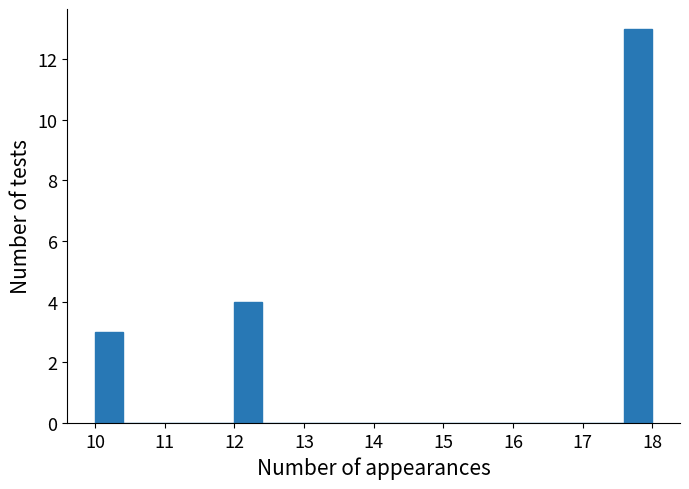

Over which range of the x-axis is the bar tallest?

17.6 to 18.0